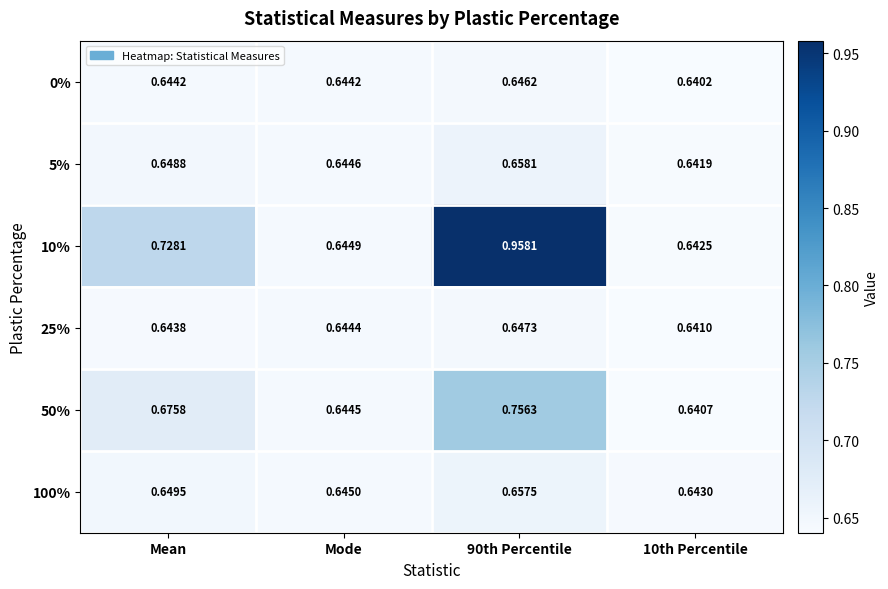

Is the value of 0% at 90th Percentile greater than the value of 10% at 10th Percentile?

Yes